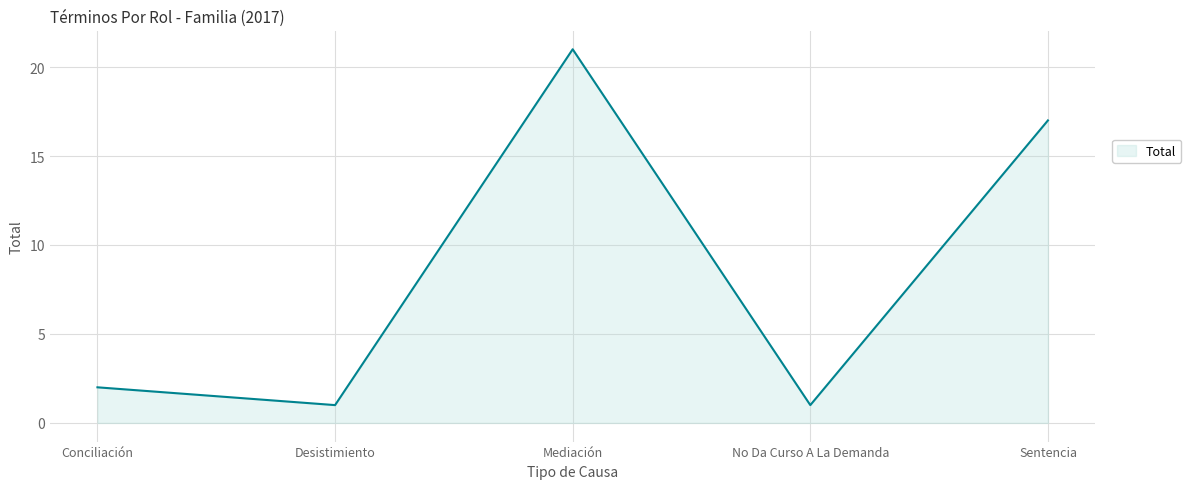

What position from the left is Mediación?

3